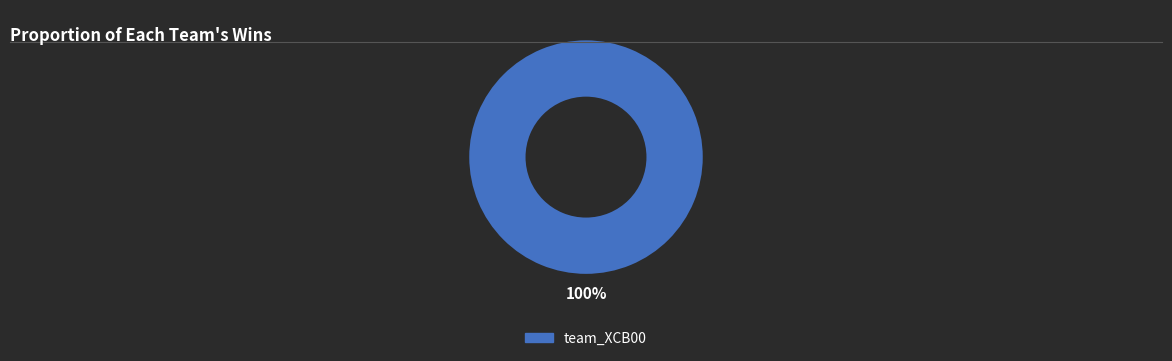

Is there any slice that represents more than half of the pie?

Yes